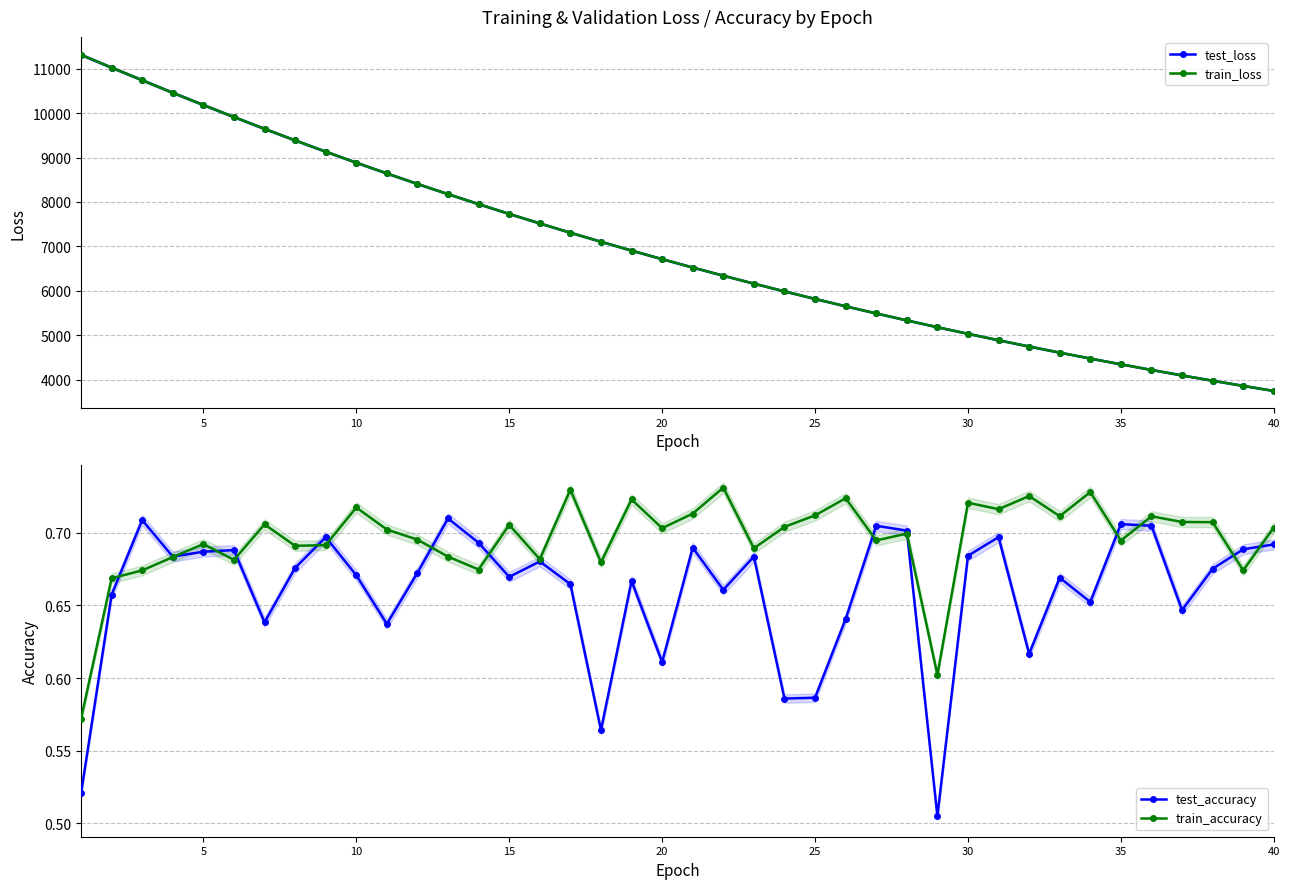

What is the minimum value for test_accuracy?

0.5